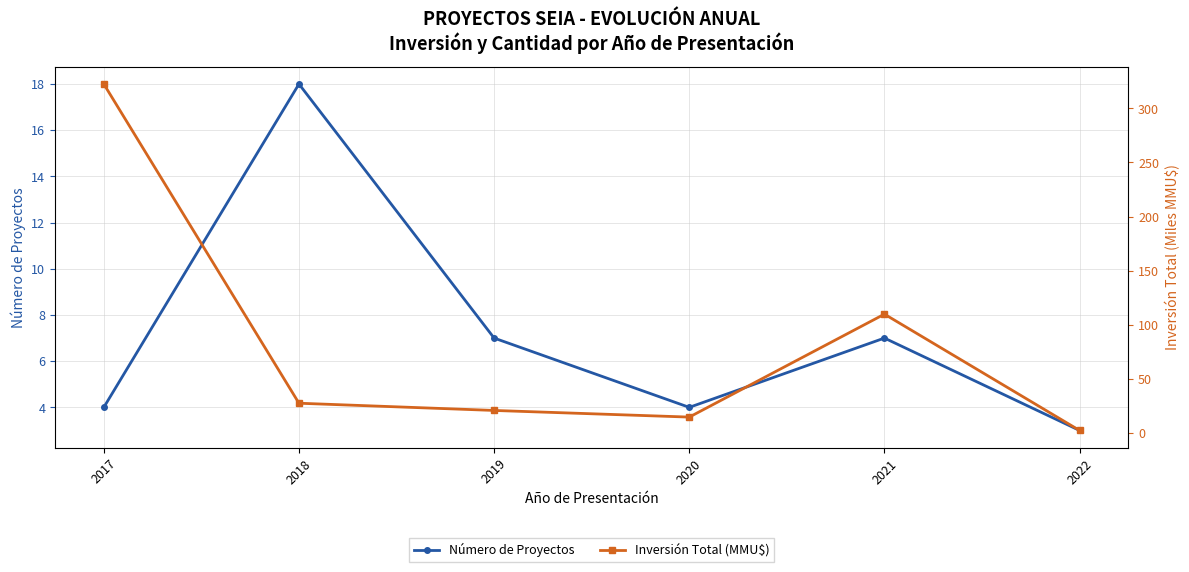

True or false: Inversión Total (MMU$) has more than 2 points higher than both neighbors.

False